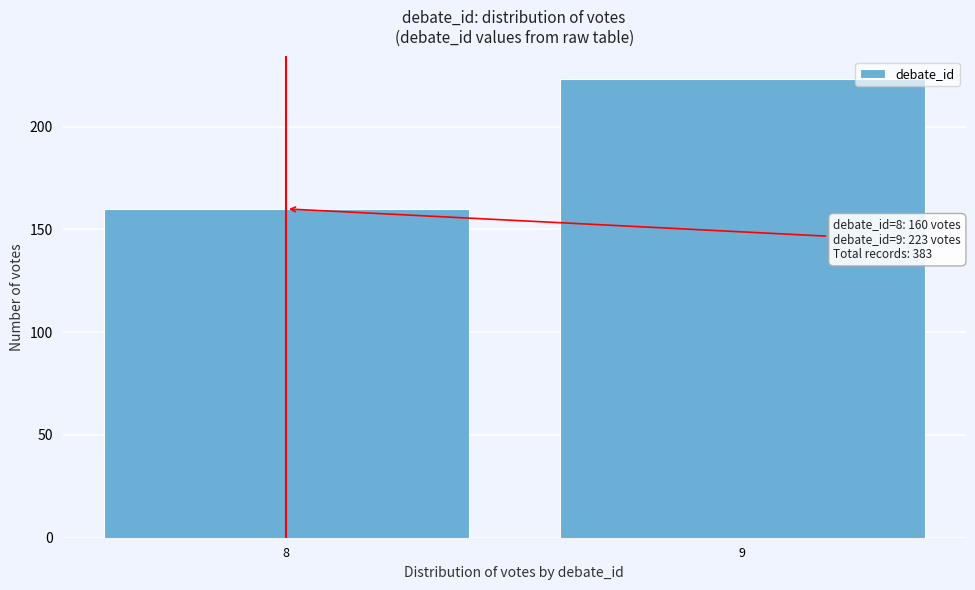

Reading right to left, list all the values displayed in this chart.

9=223	8=160